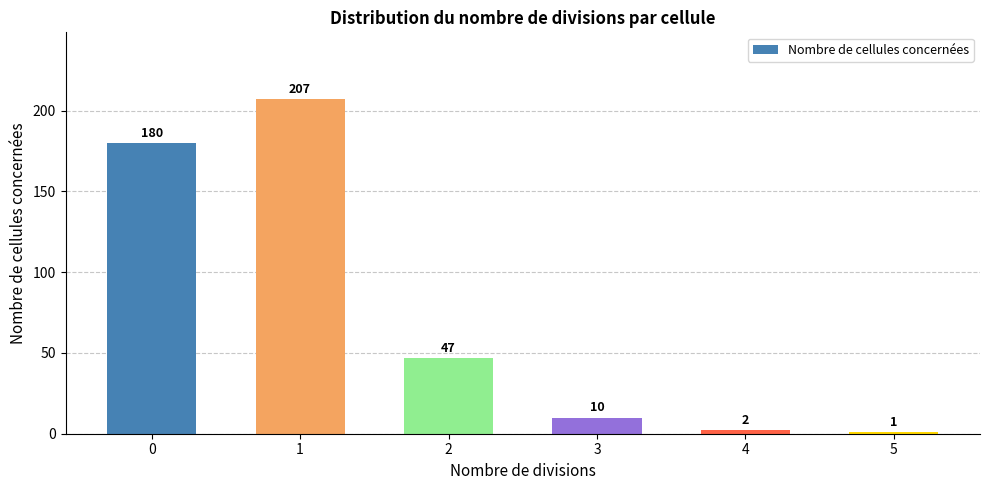

What is the greatest value displayed?

207